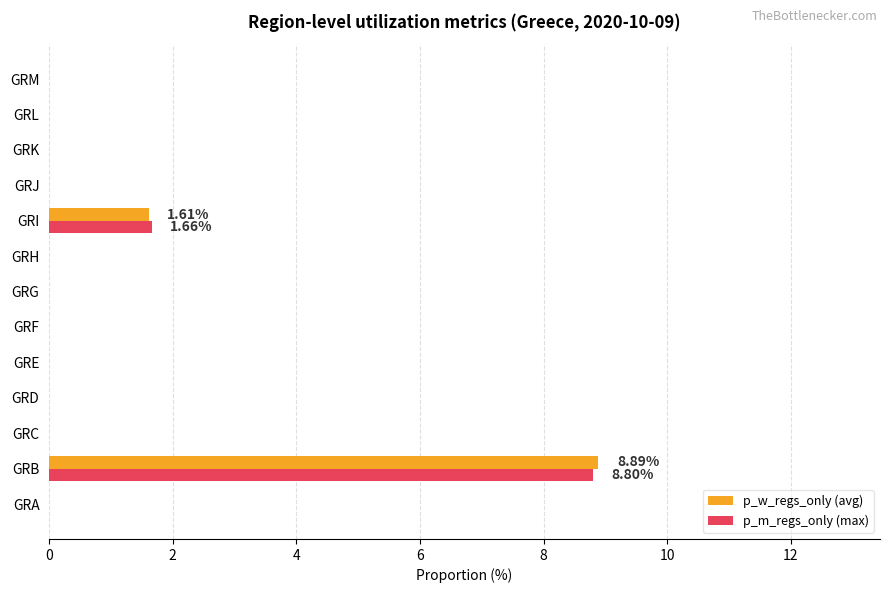

At which category is the sum across all series the highest?

GRB